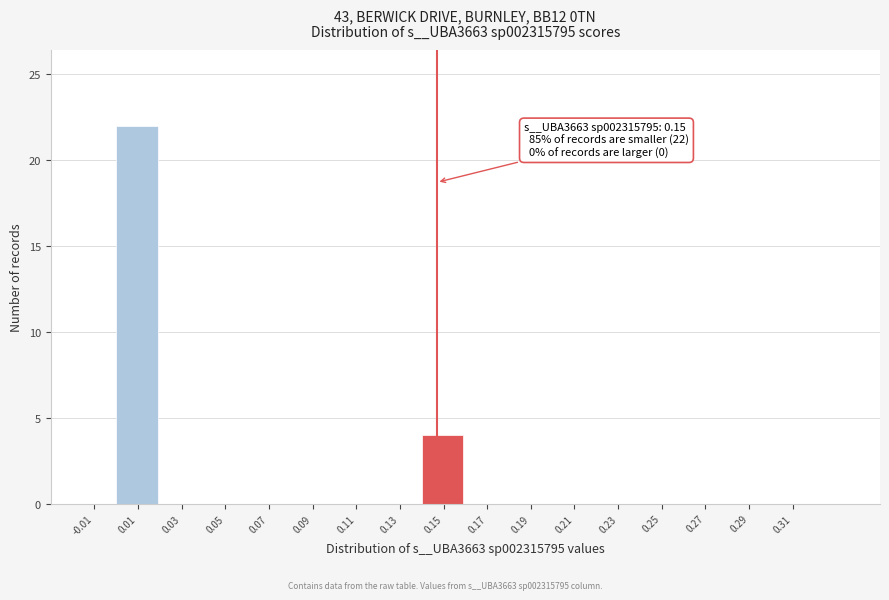

Over which range of the x-axis is the bar tallest?

0.00 to 0.02